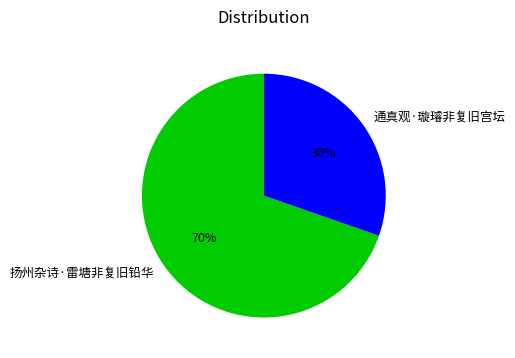

The 通真观·璇璿非复旧宫坛 slice represents 24% of the pie. True or false?

False